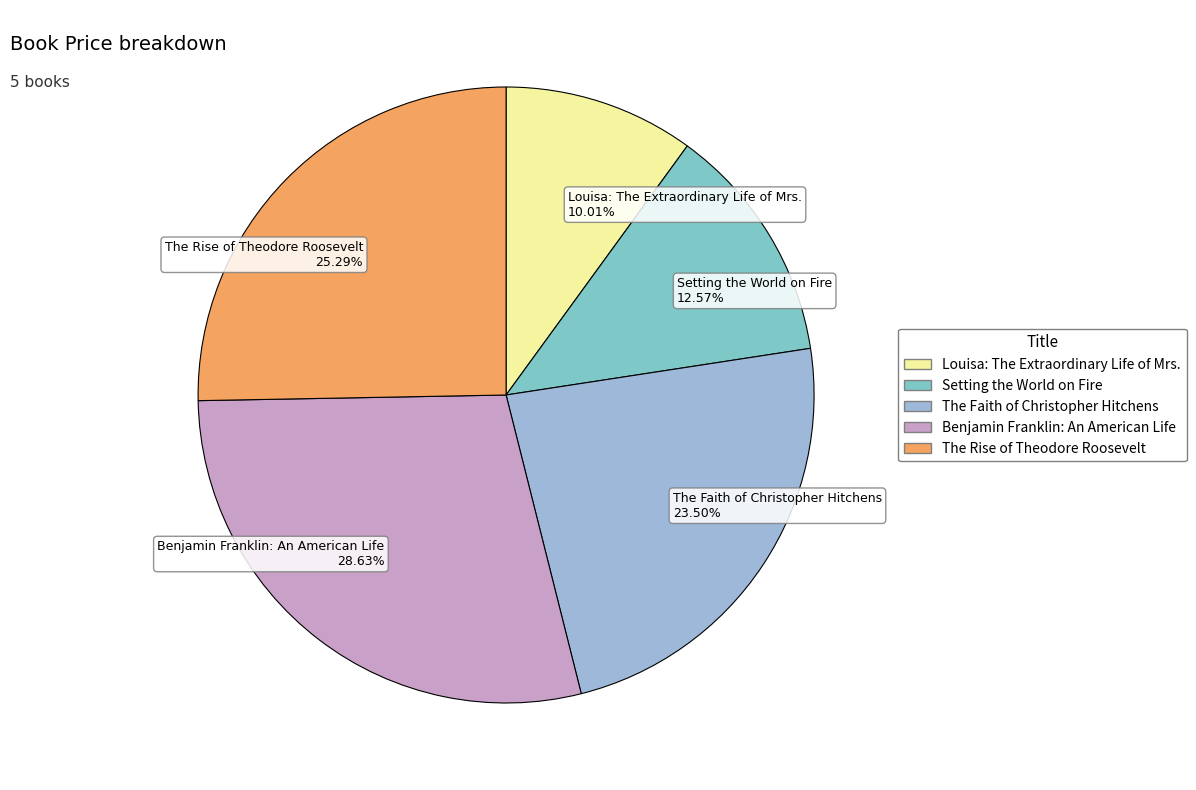

True or false: The Faith of Christopher Hitchens accounts for 15% of the total.

False